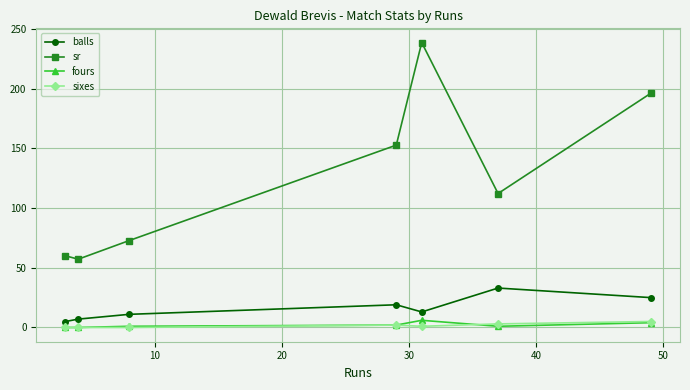

How many data points does each series have?

7